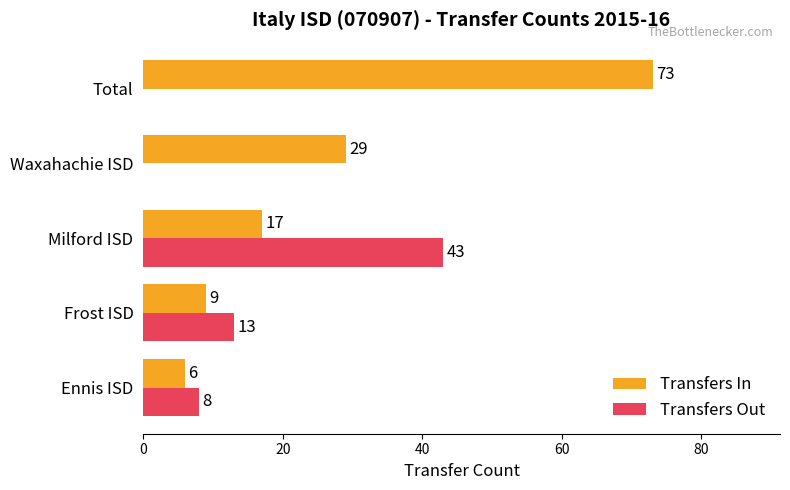

Which category has the highest value across all series?

Total